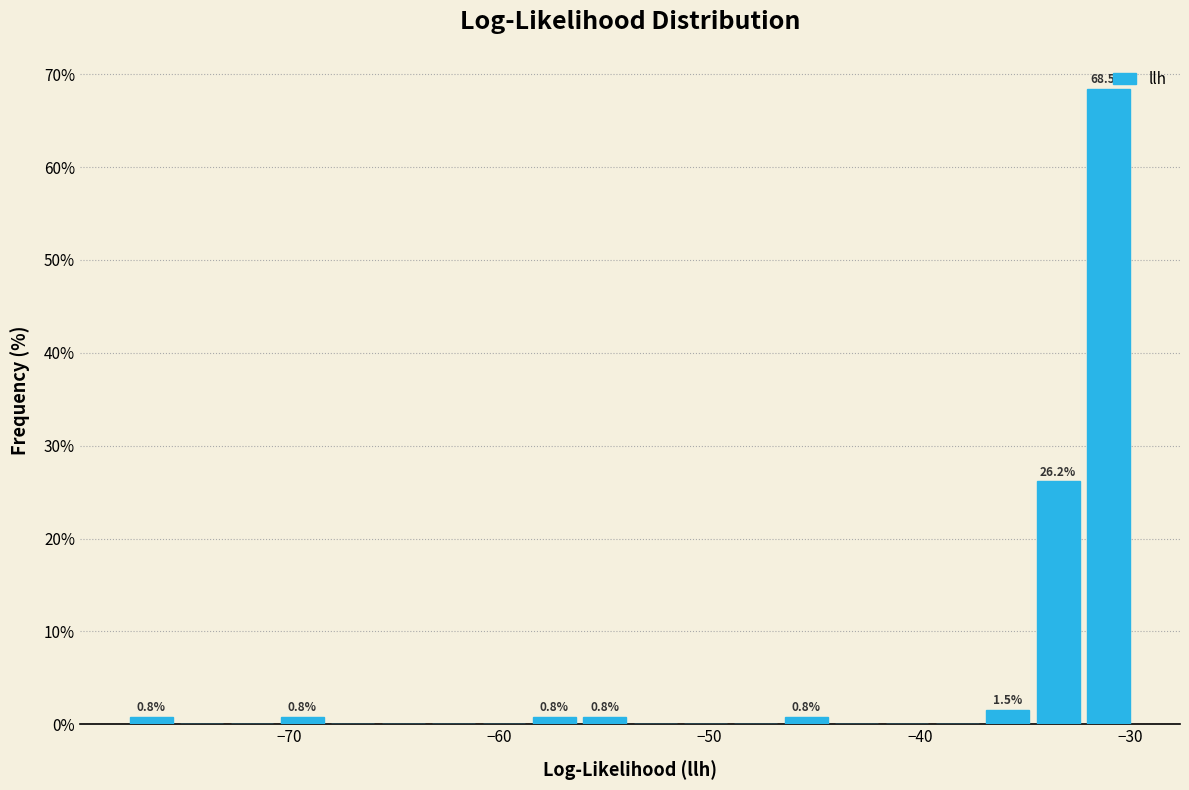

Around what value on the x-axis is the tallest bar? Give the approximate position of its centre, as read against the axis.

-31